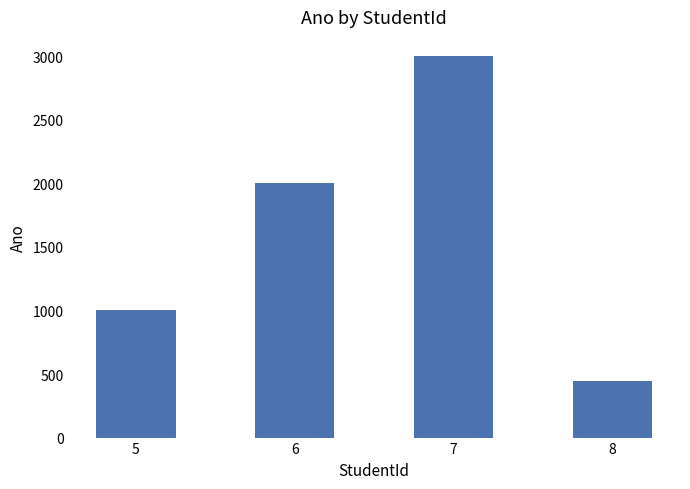

What is the sum of the values at 7 and 5?

4004